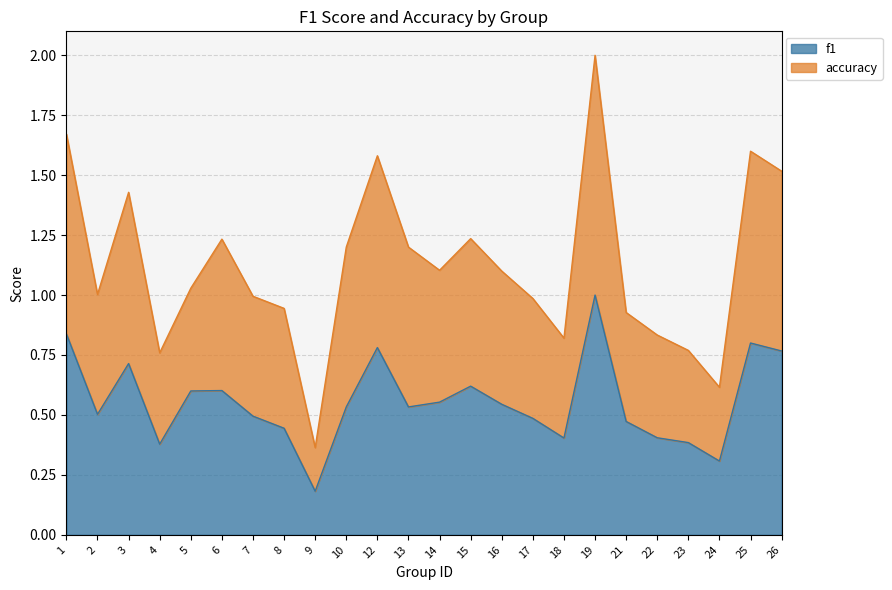

The value of f1 at 7 is 0.5. True or false?

True